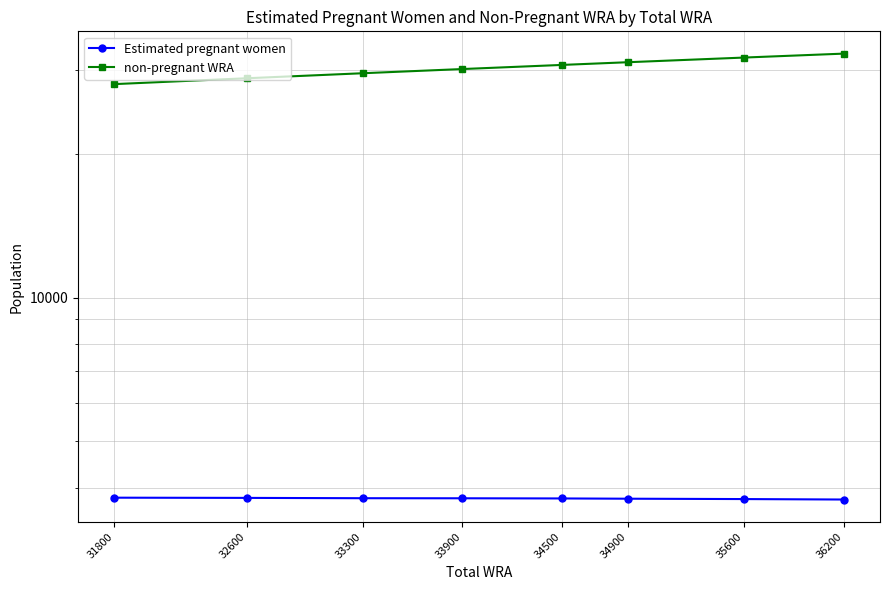

The Estimated pregnant women series shows 1971.6 at 35600. True or false?

False